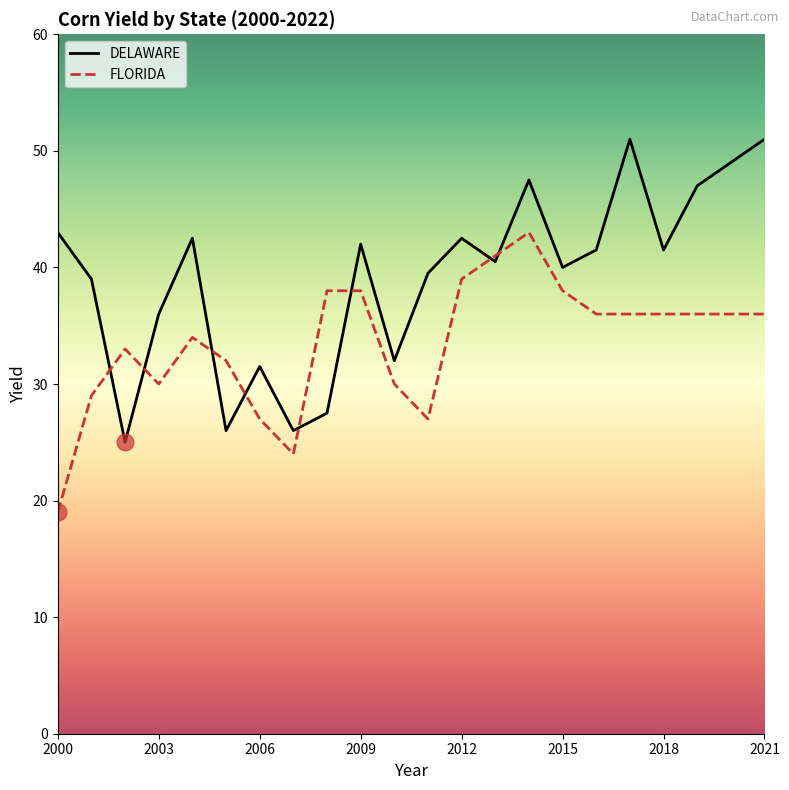

What is the highest value of the FLORIDA series?

43.0